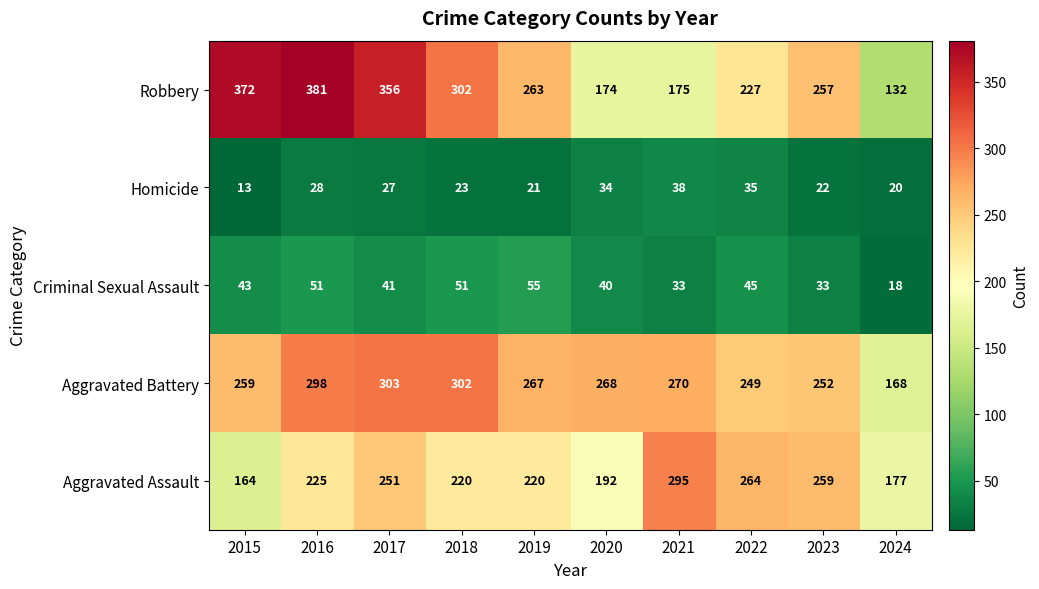

Where does the Aggravated Battery series first go above 268?

2016